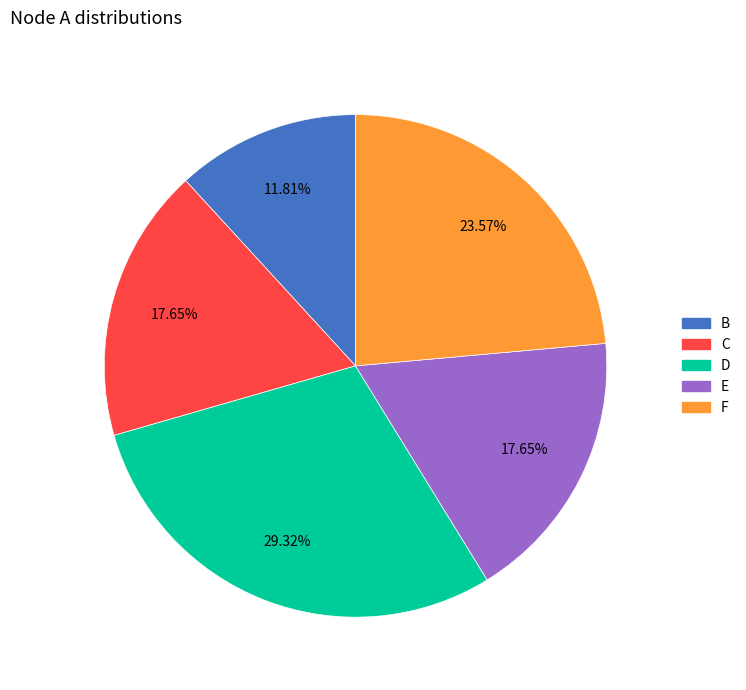

Does F account for over 50% of the chart?

No